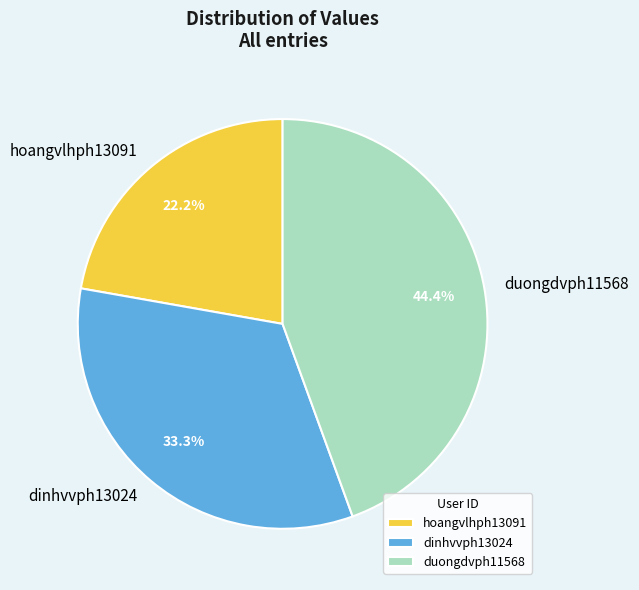

The duongdvph11568 slice represents 59% of the pie. True or false?

False